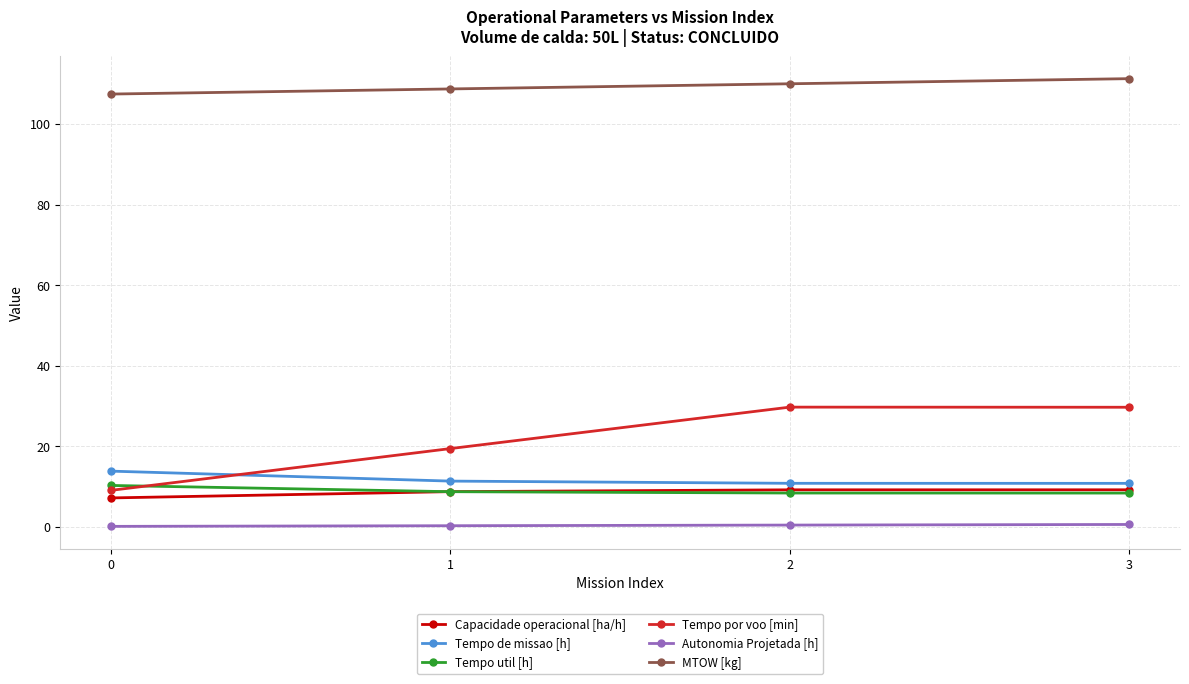

The Tempo util [h] series shows 12.8 at 3. True or false?

False